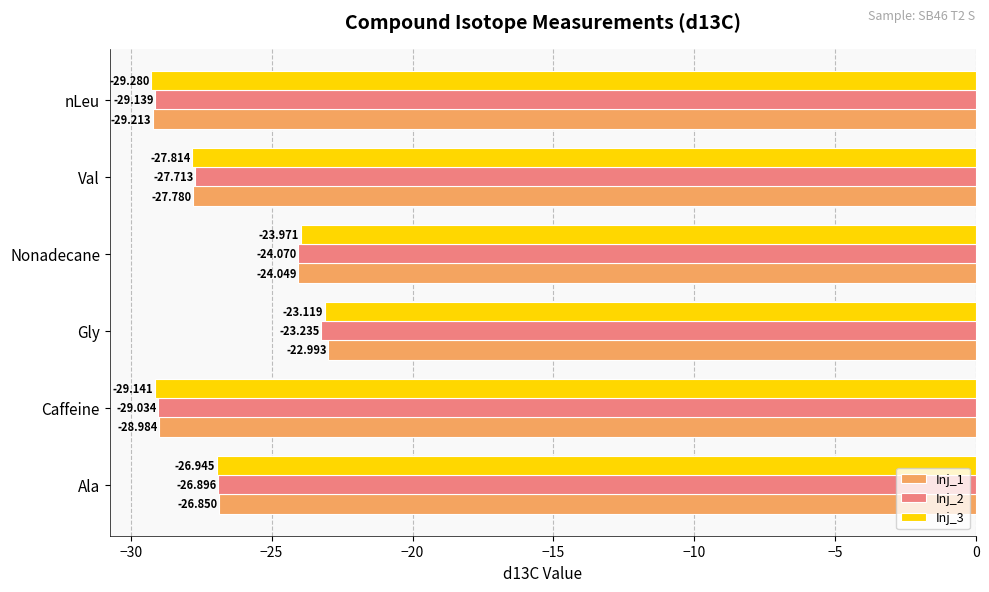

How many data points does each series have?

6